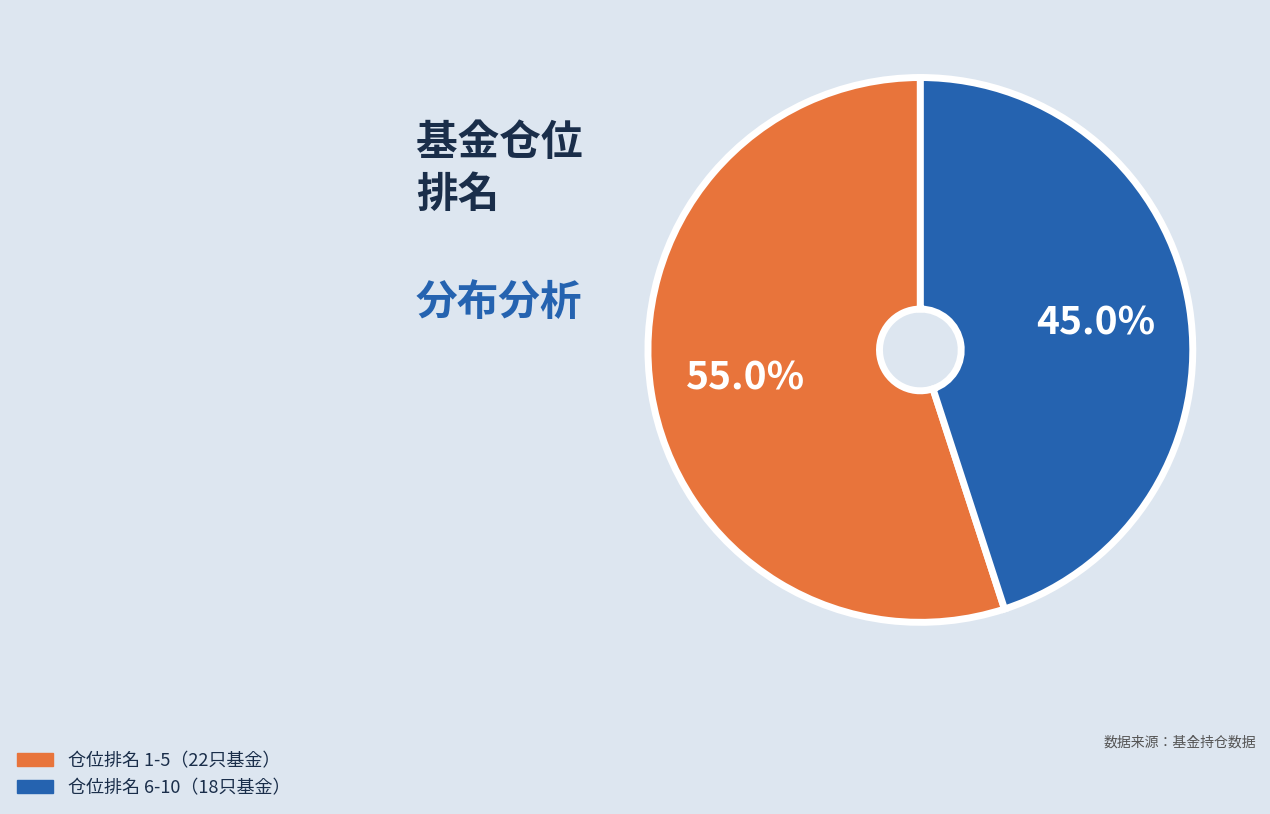

Does any single category account for the majority?

Yes